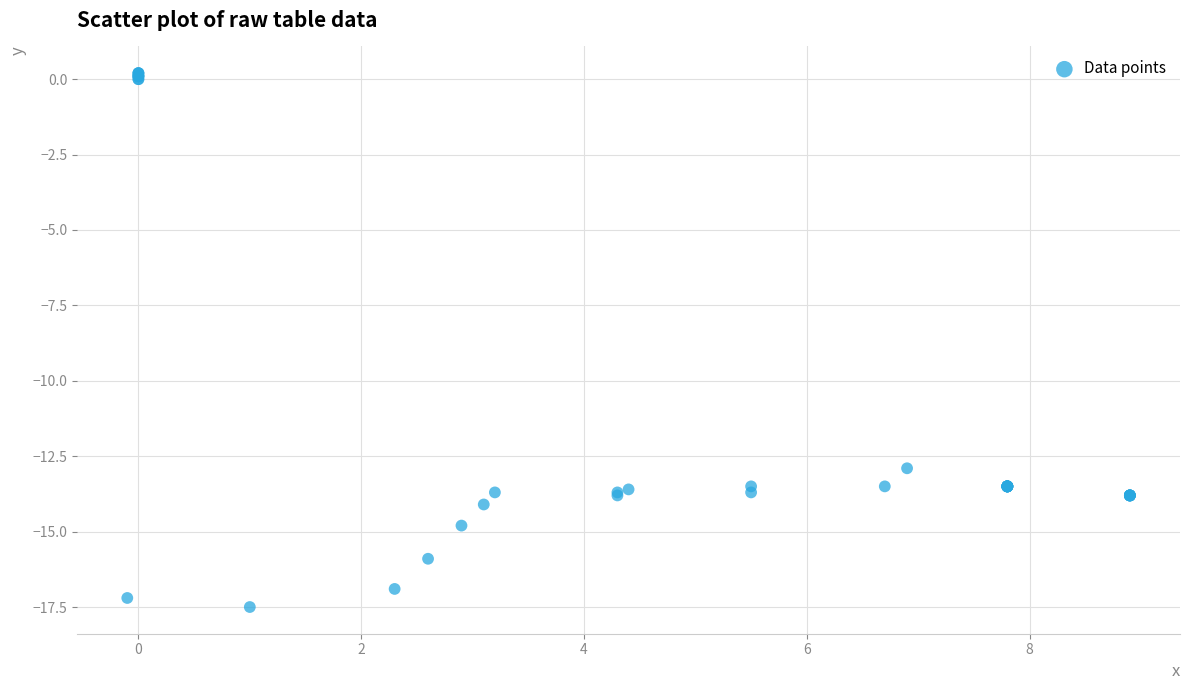

What Y value in the scatter plot is closest to -8?

-12.9